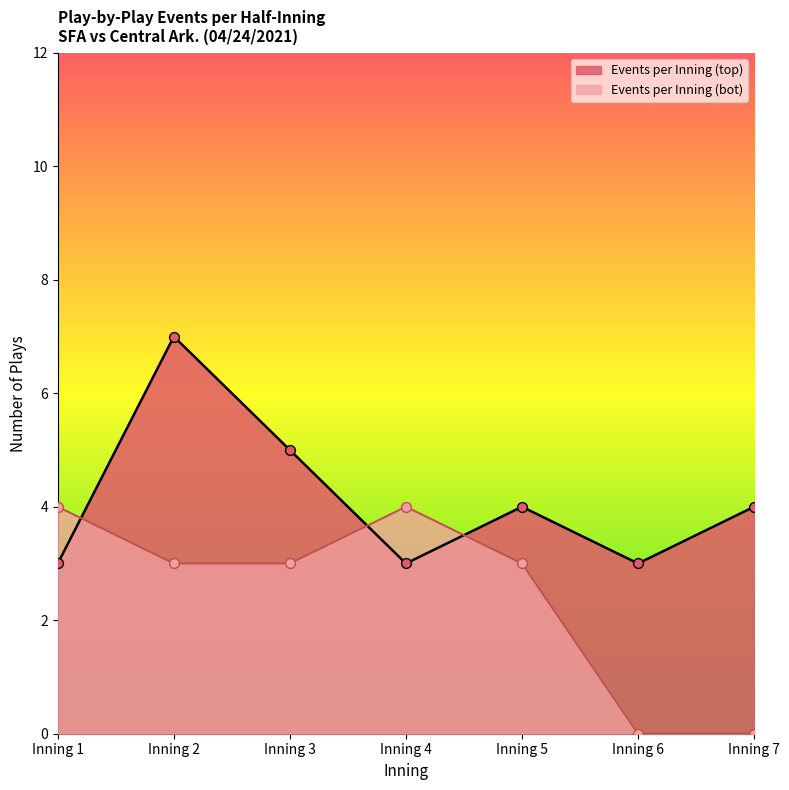

What are all the series names shown in the legend?

Events per Inning (top), Events per Inning (bot)